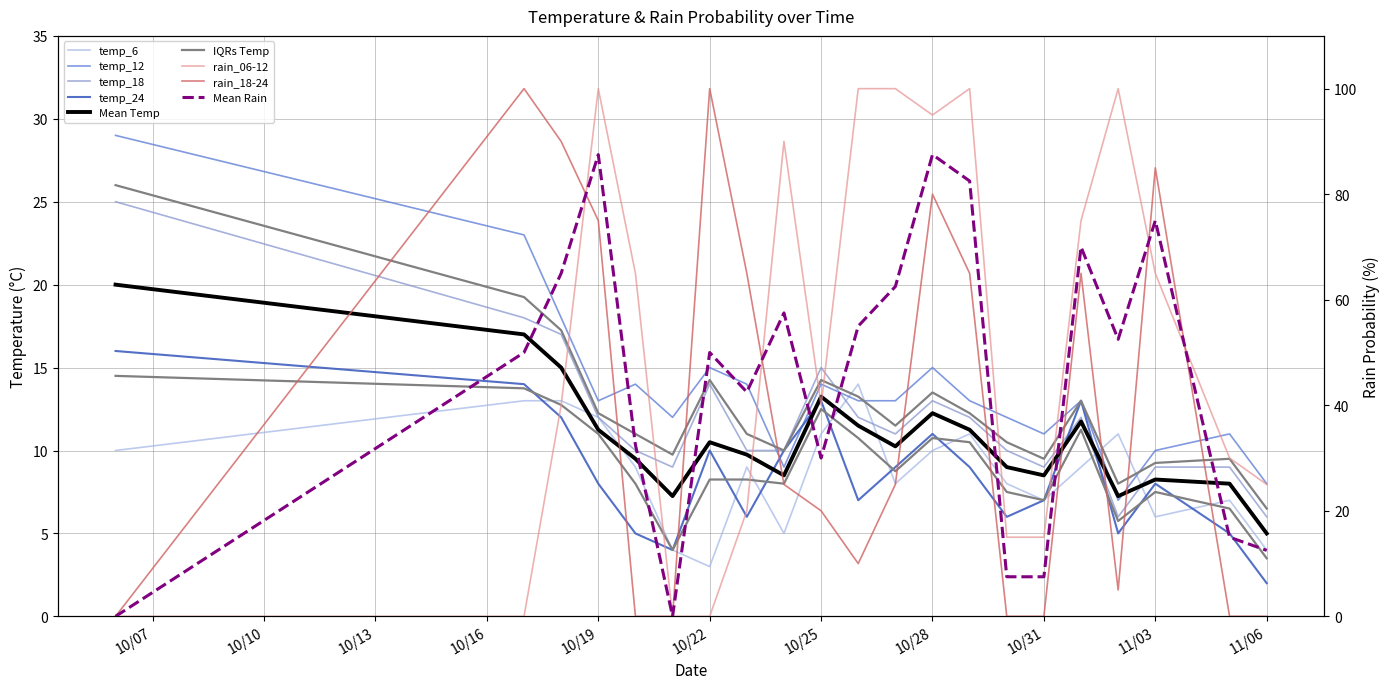

True or false: rain_06-12 and temp_12 cross at least once.

True